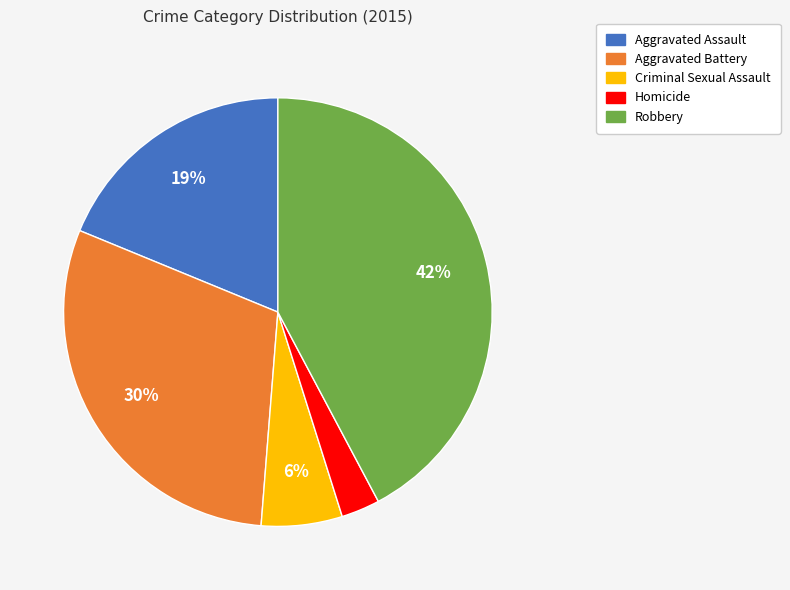

True or false: Aggravated Battery accounts for 21% of the total.

False